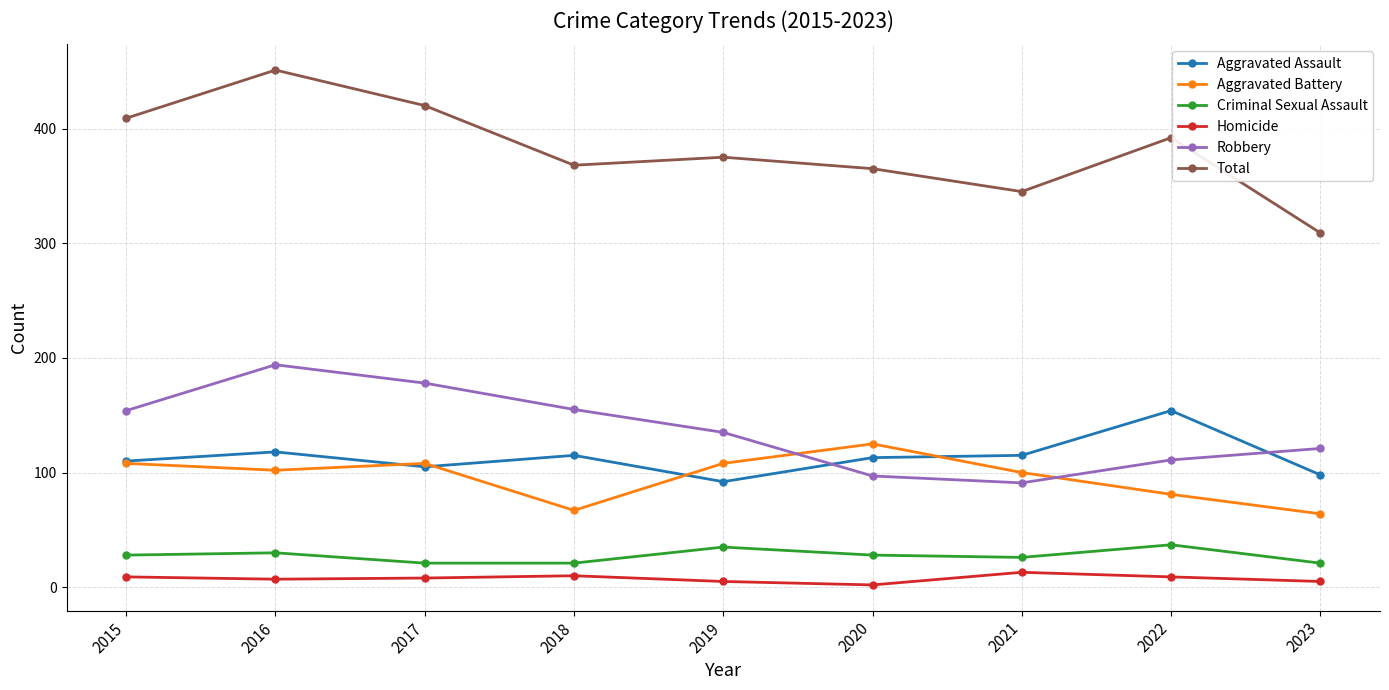

The value of Aggravated Assault at 2021 is 51. True or false?

False